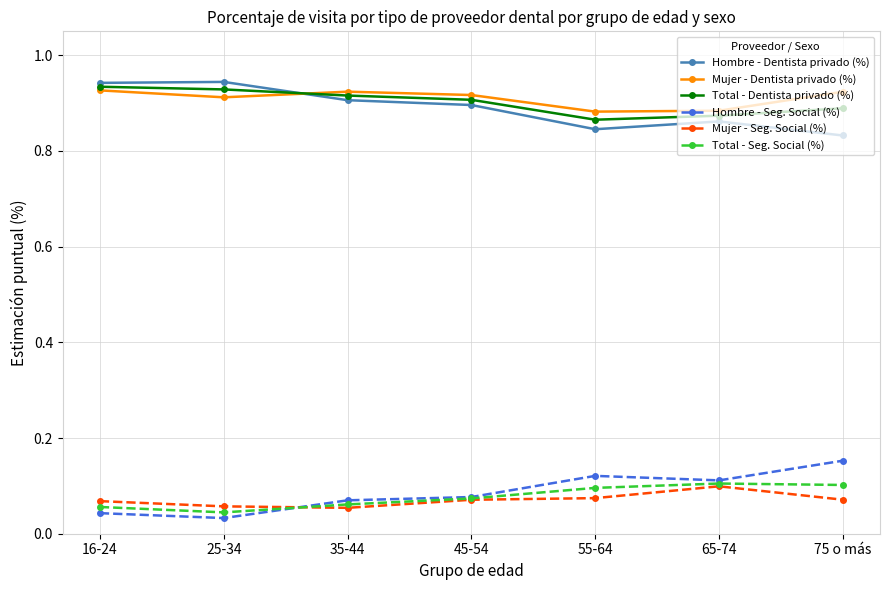

Does the chart display data point markers on the line(s)?

Yes